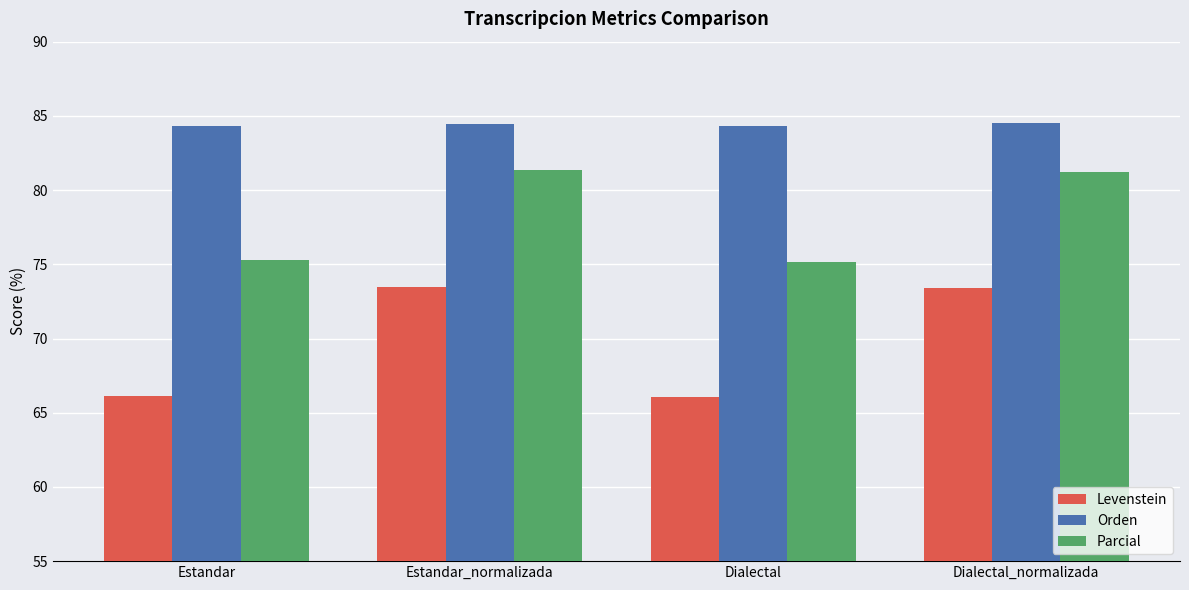

What is the difference between the maximum and minimum values in the Parcial series?

6.2